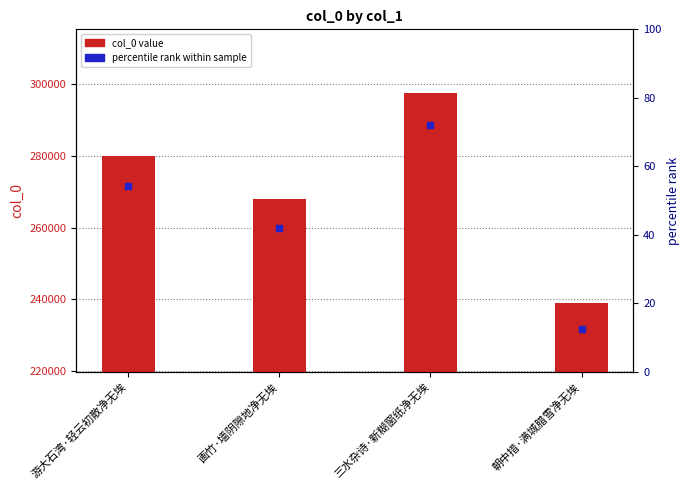

Reading left to right, list all the values displayed in this chart.

279898	267929	297400	239004